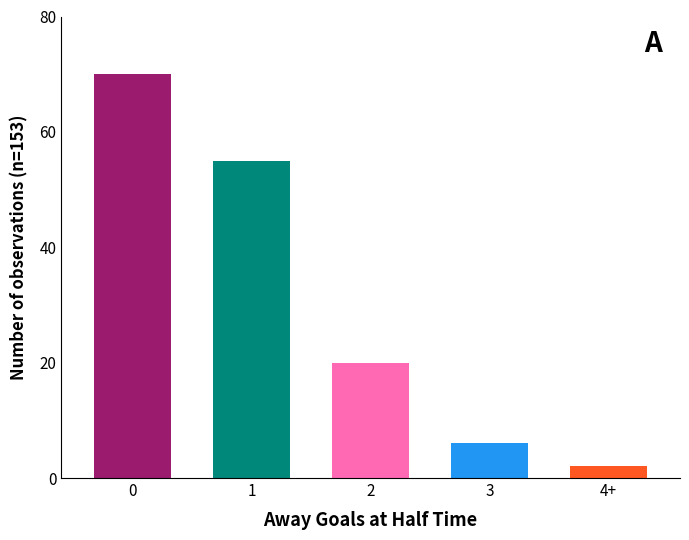

Reading right to left, transcribe all the data shown in this chart.

2	6	20	55	70